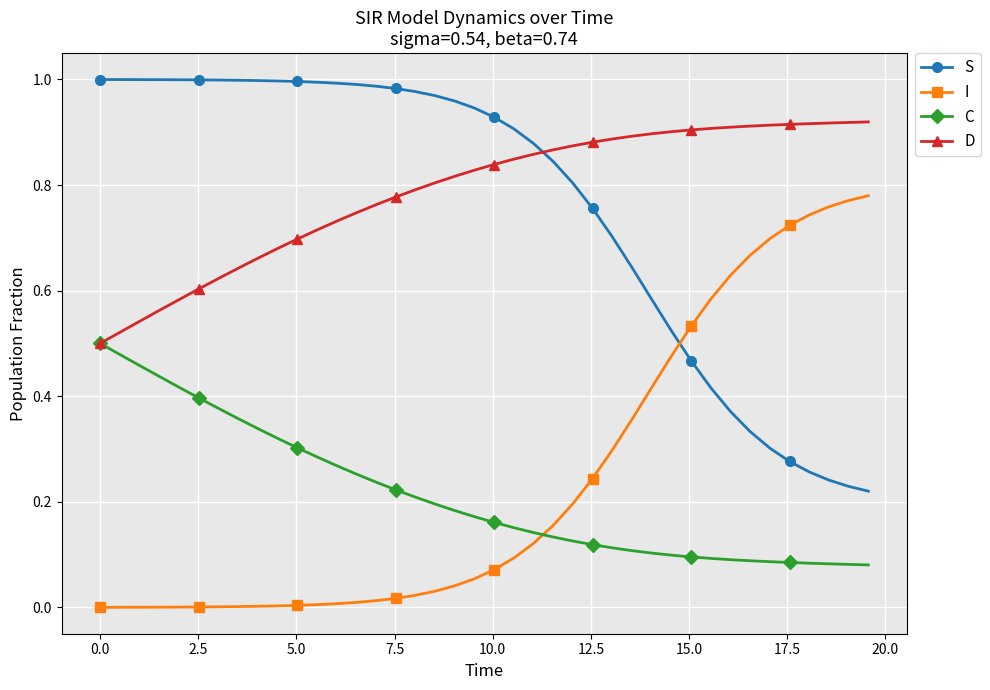

True or false: C and S intersect in this chart.

False